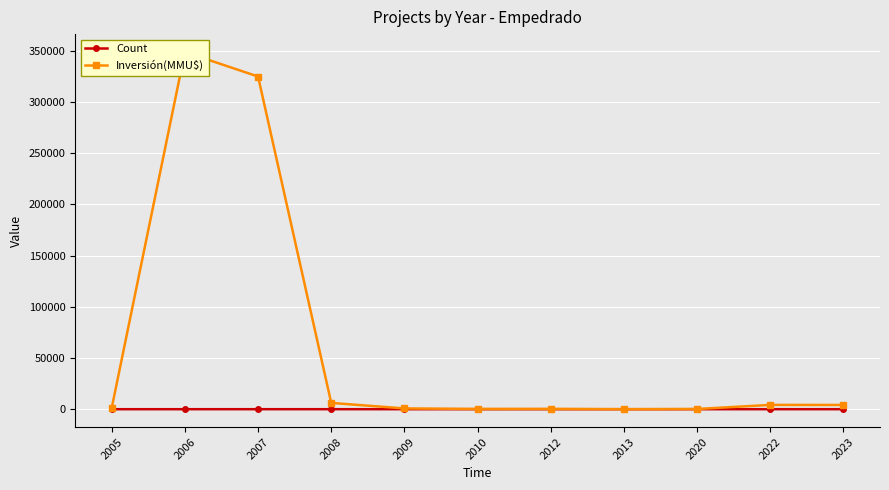

At which label does Inversión(MMU$) first exceed 1304?

2006